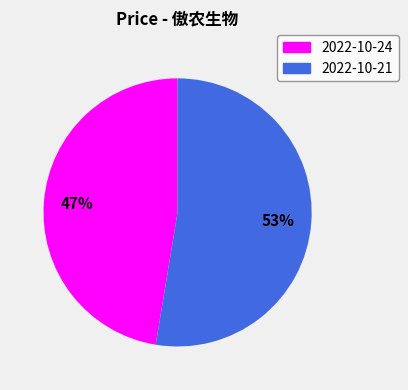

To the nearest percent, what is the average slice percentage?

50%